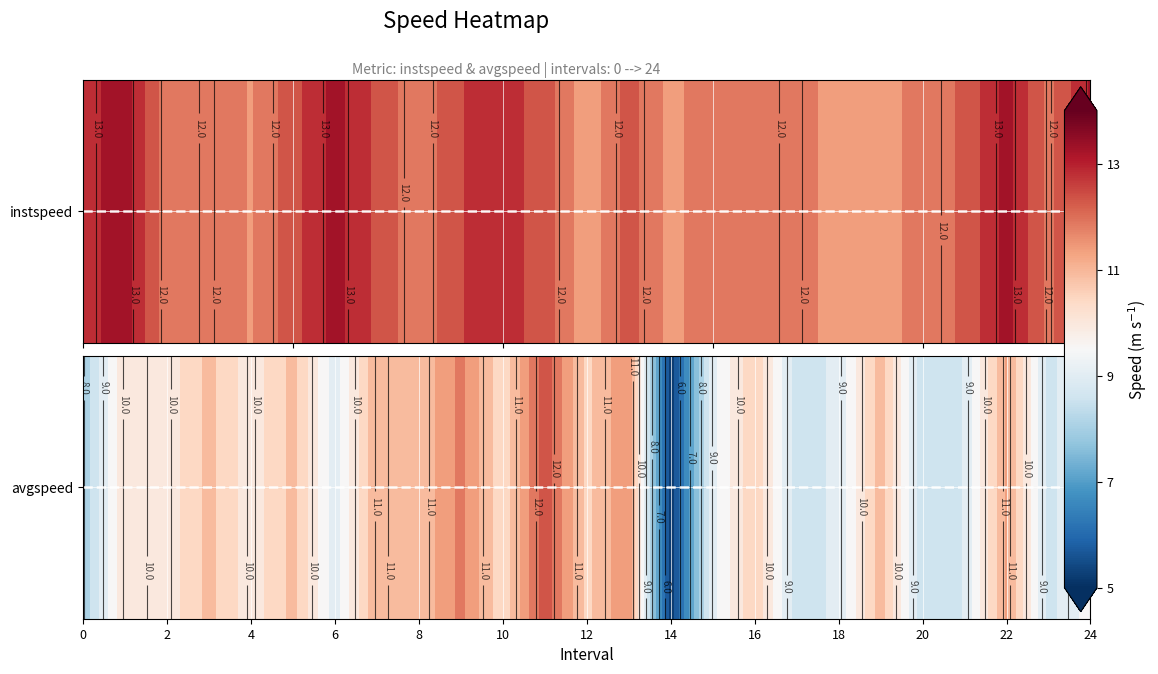

At which label does avgspeed reach its peak?

11